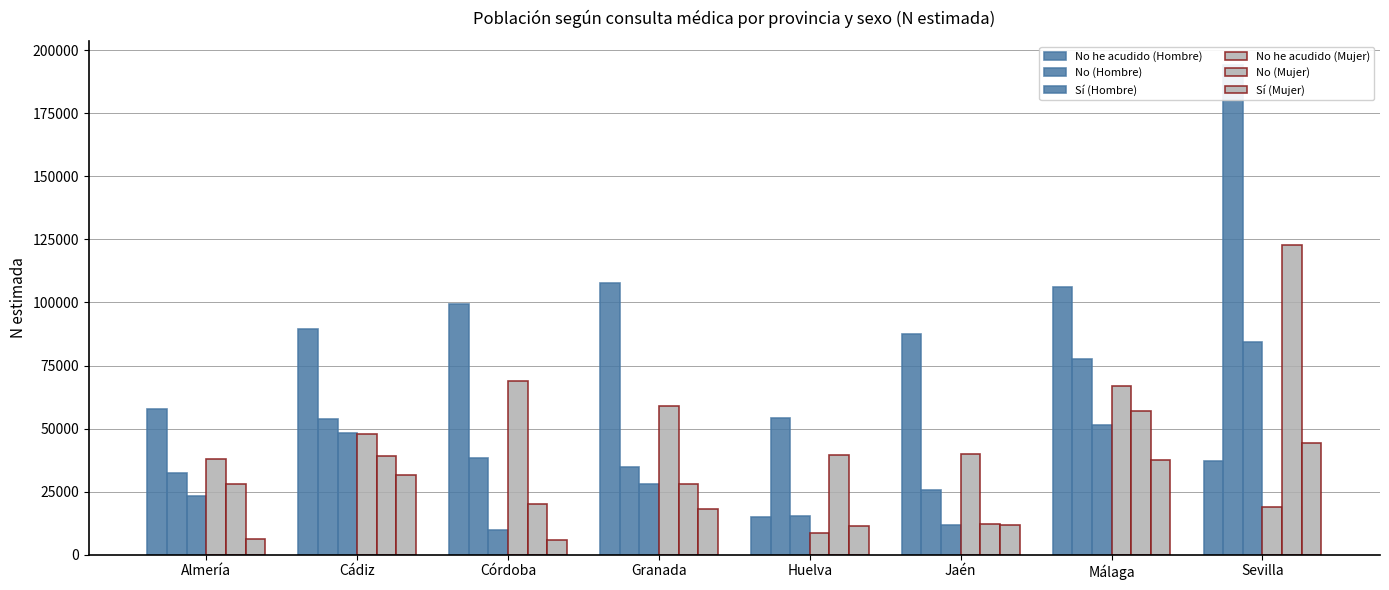

At which label is No he acudido (Mujer) closest to 38744?

Almería